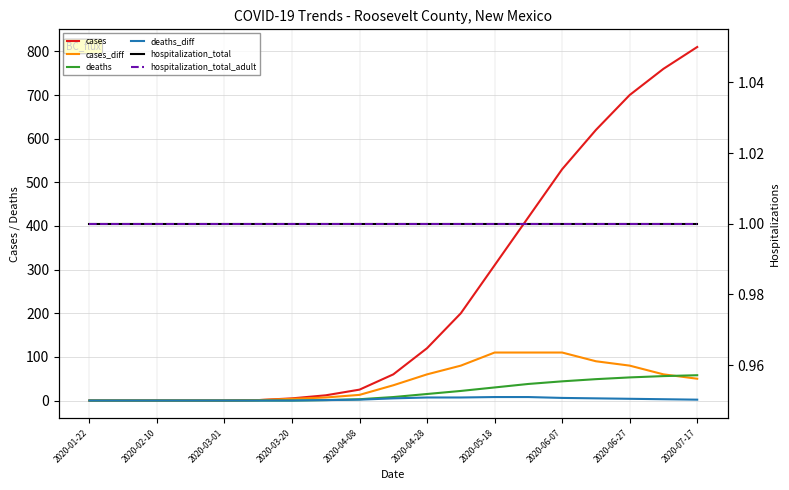

What is the value of the hospitalization_total point at the 12th from the left?

1